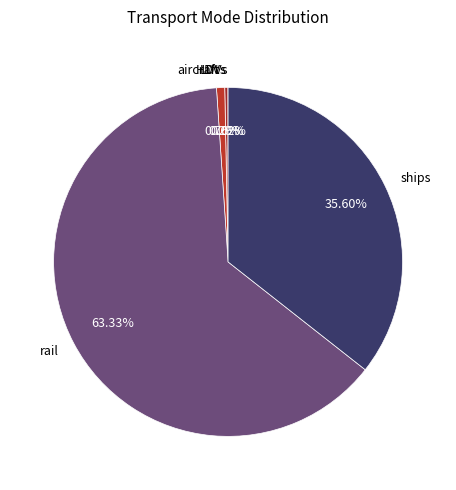

What is the largest slice in the pie chart?

rail